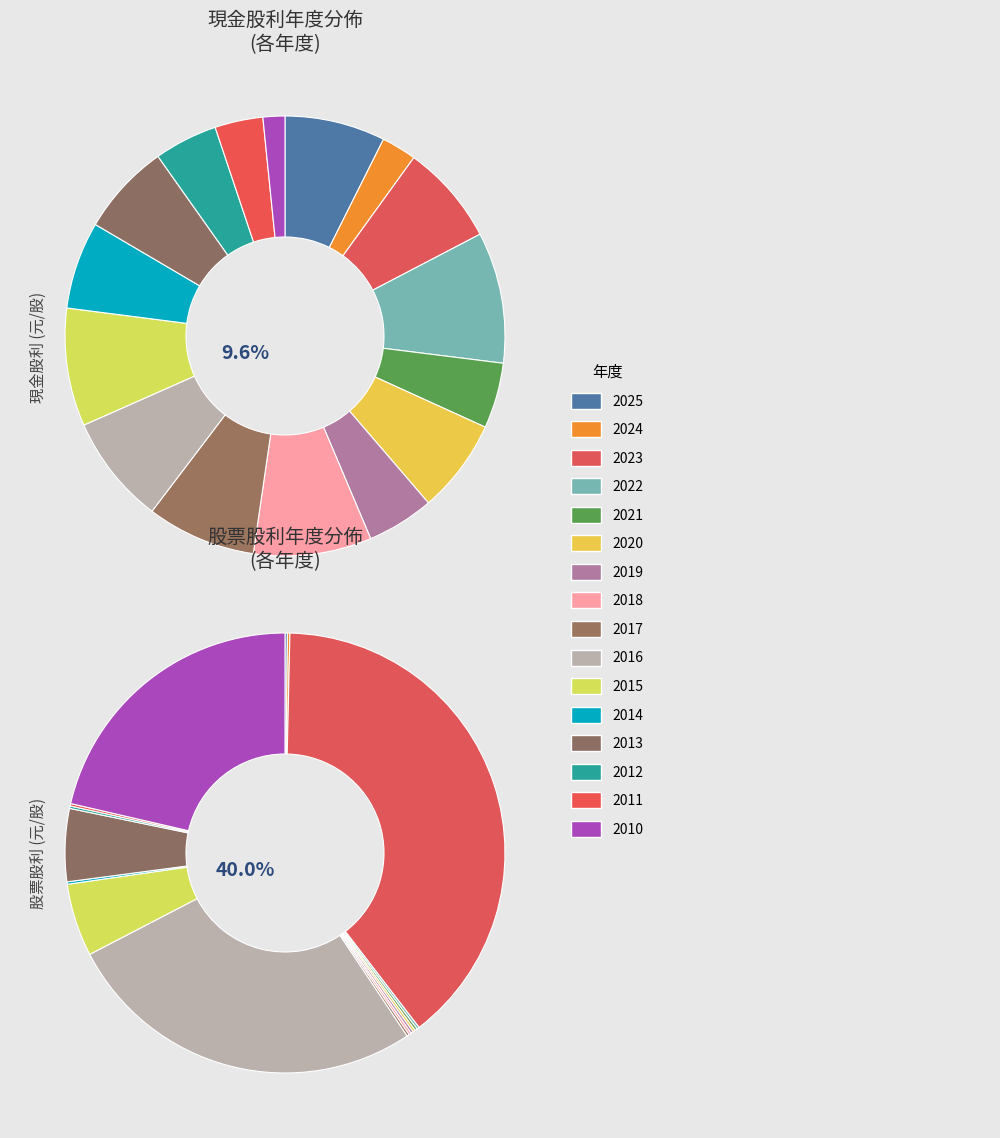

What is the total percentage of 2023 and 2022?

17.0%